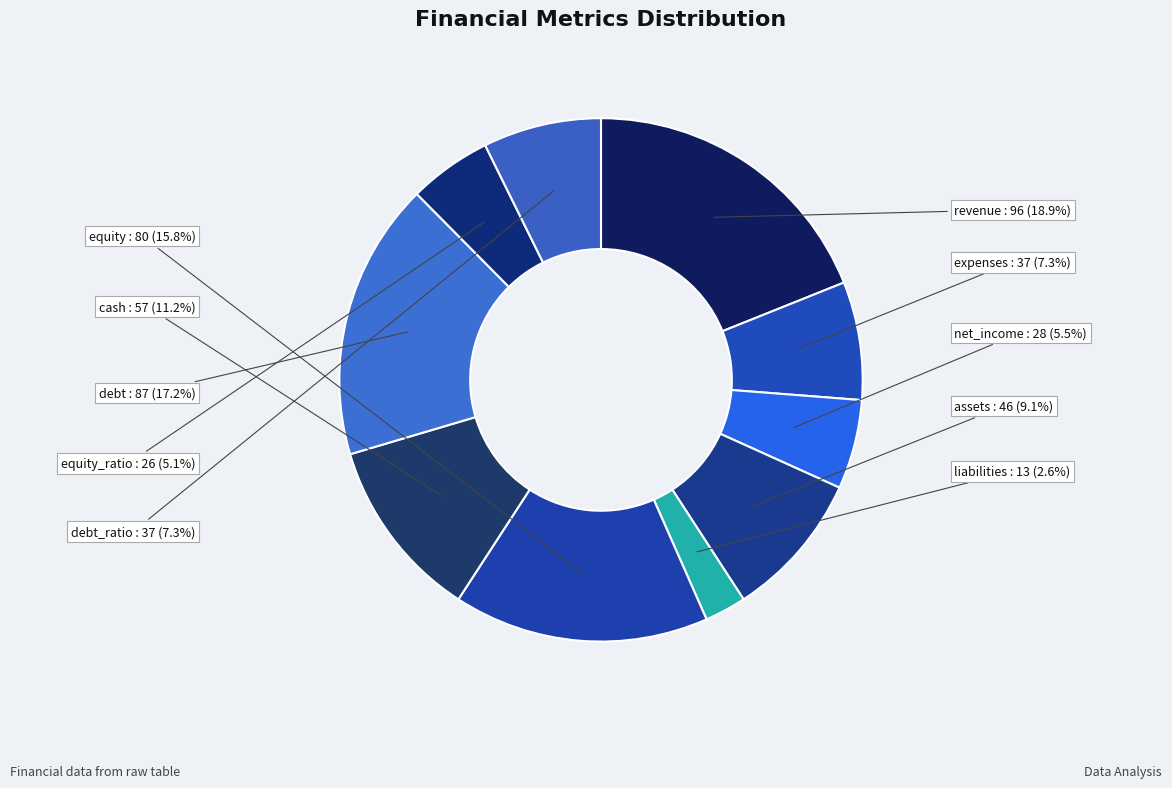

What is the ratio of the value at expenses to the value at liabilities?

2.8